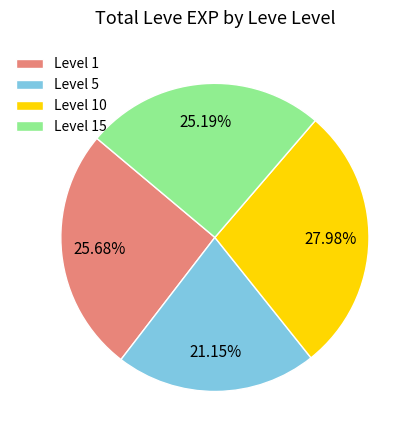

Which slice is the smallest?

Level 5